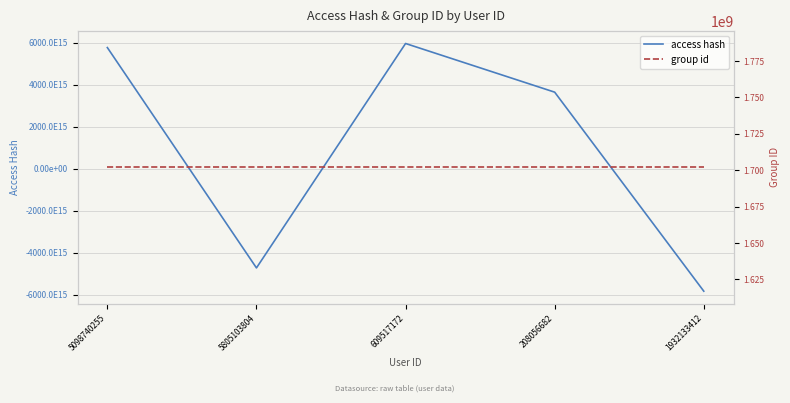

What is the sum of all access hash values?

4806297049049892864